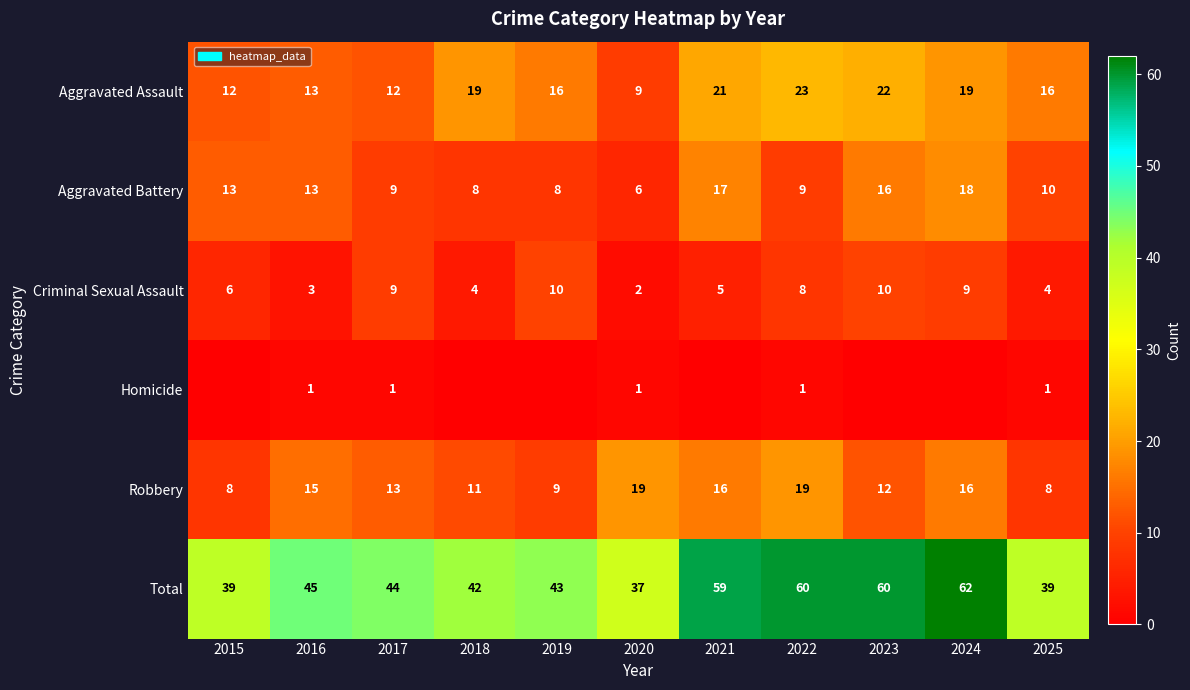

At which label is Criminal Sexual Assault closest to 6?

2015